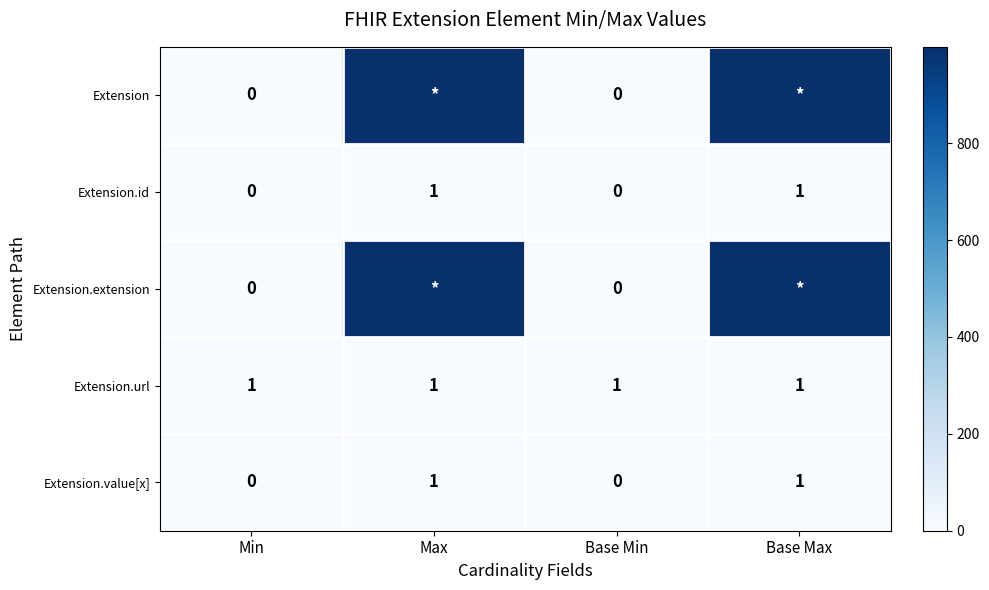

What is the total value across all series at Base Max?

2001